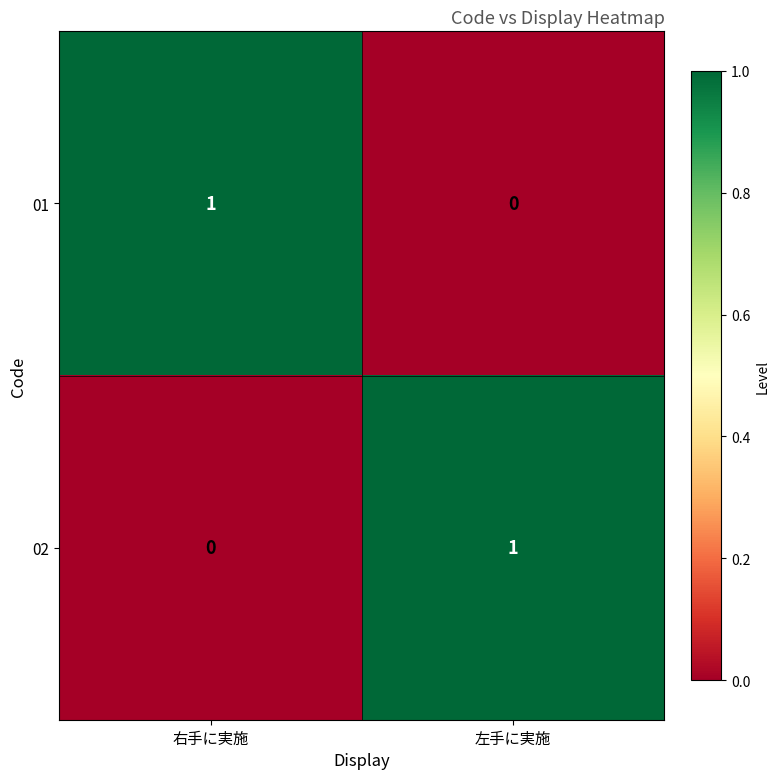

Reading left to right, list all the values displayed in this chart.

01: 1	0
02: 0	1